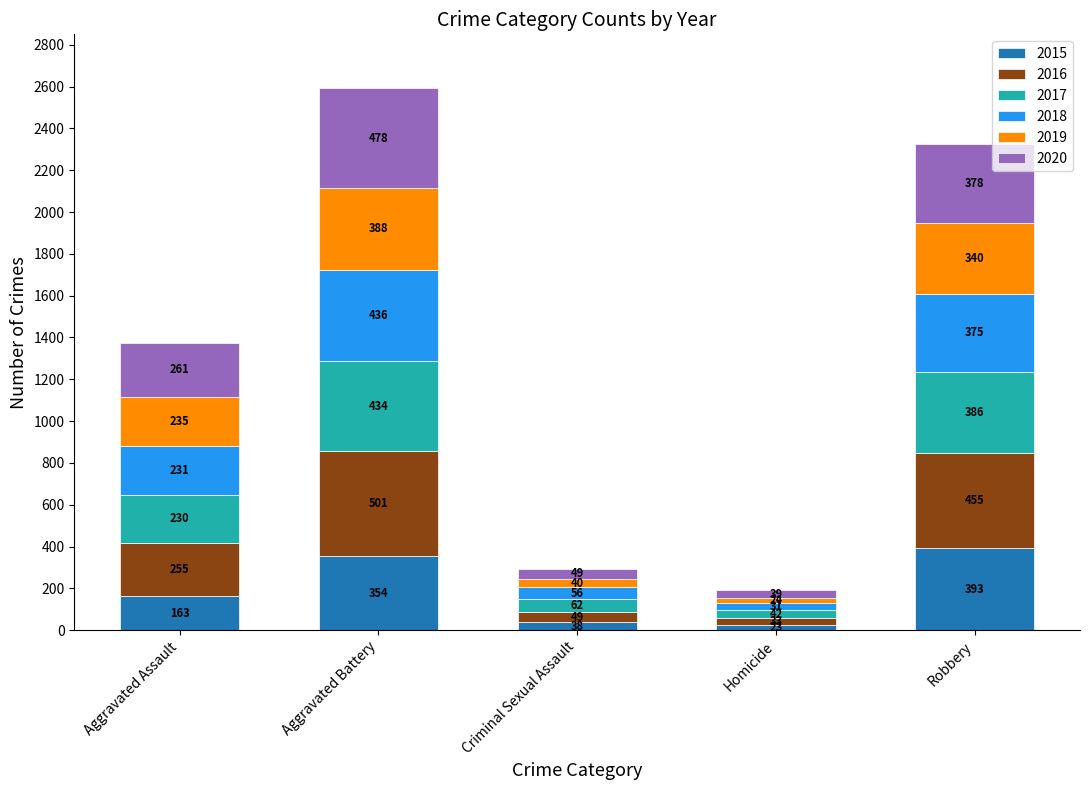

Are the bars grouped side by side (vs. stacked)?

No